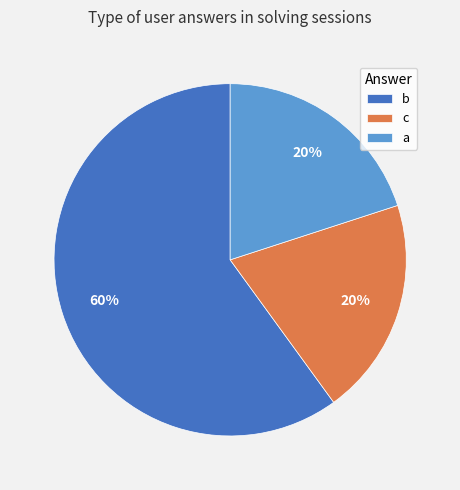

Is there any slice that represents more than half of the pie?

Yes